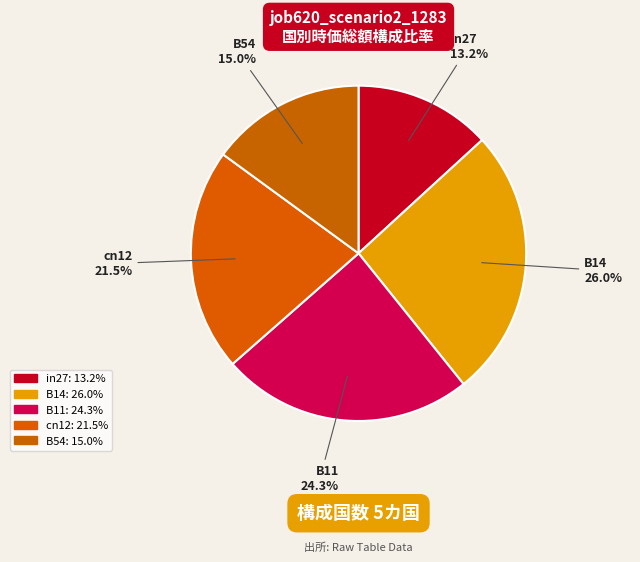

How many segments does this pie chart have?

5